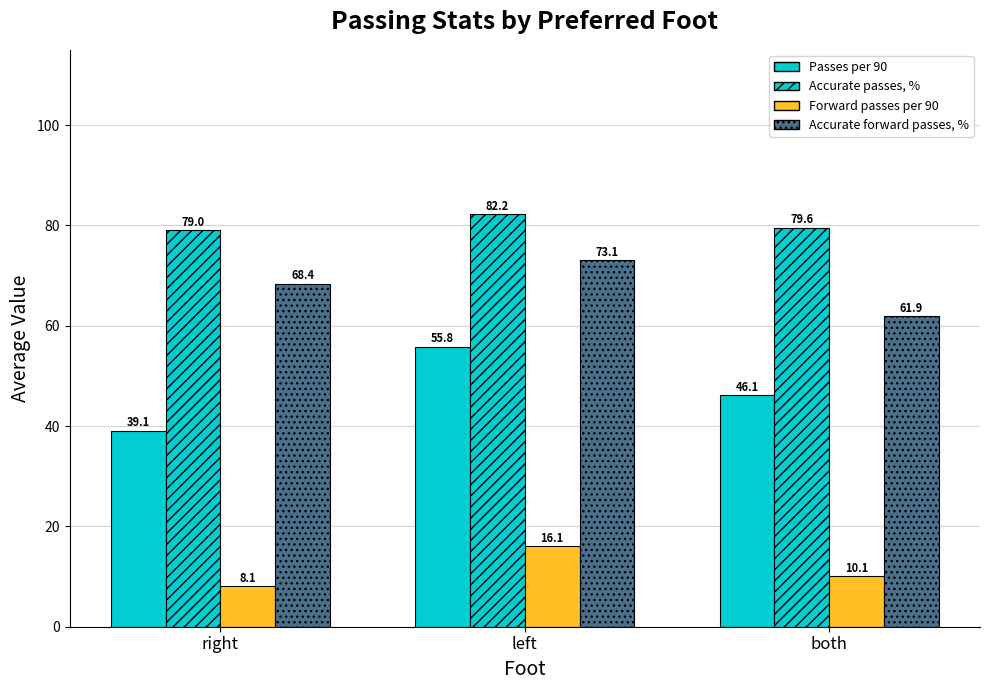

How many groups of bars are there?

3